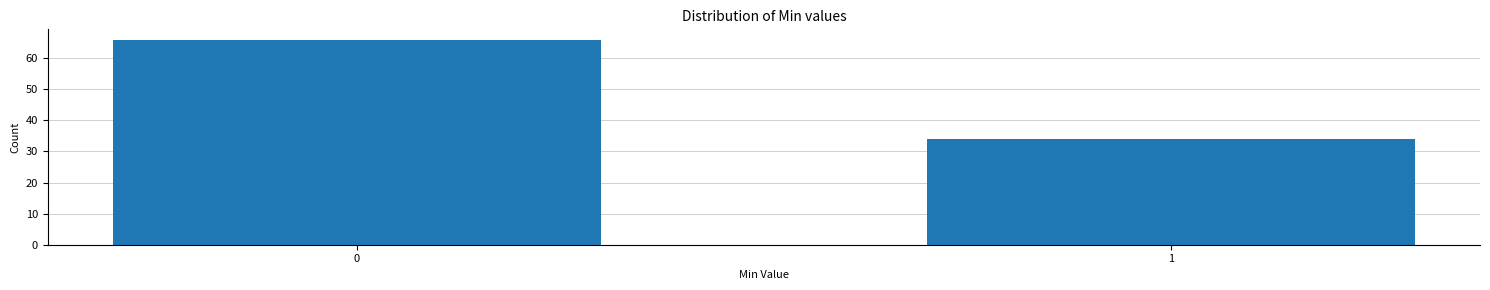

Reading right to left, list all the values displayed in this chart.

1=34	0=66